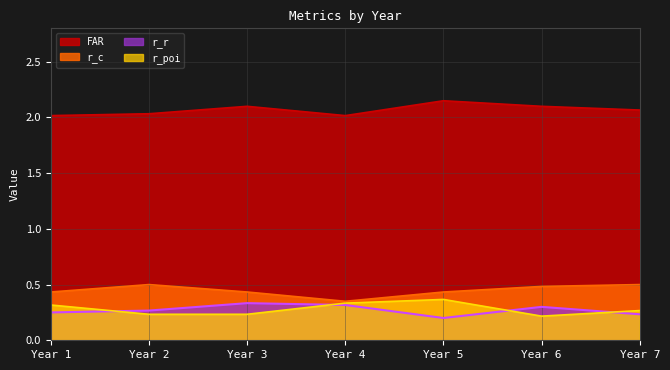

What is the difference between the highest and lowest values at 6?

1.9